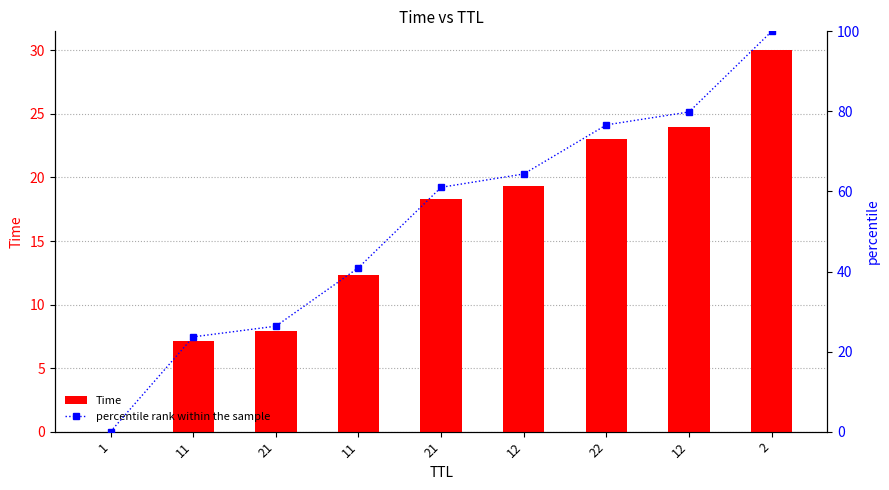

Between 21 and 2, which is larger?

2